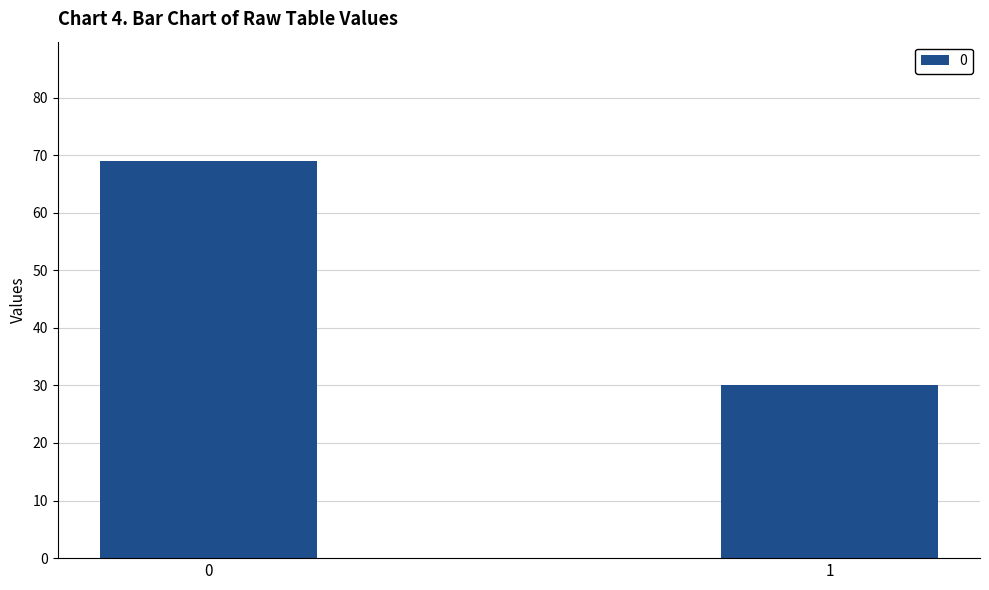

Reading right to left, list all the values displayed in this chart.

30	69